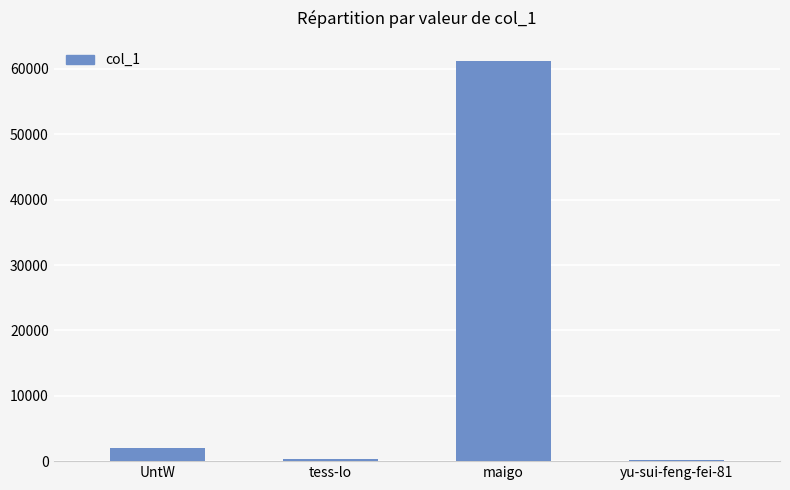

What is the ratio of the value at maigo to the value at UntW?

29.8